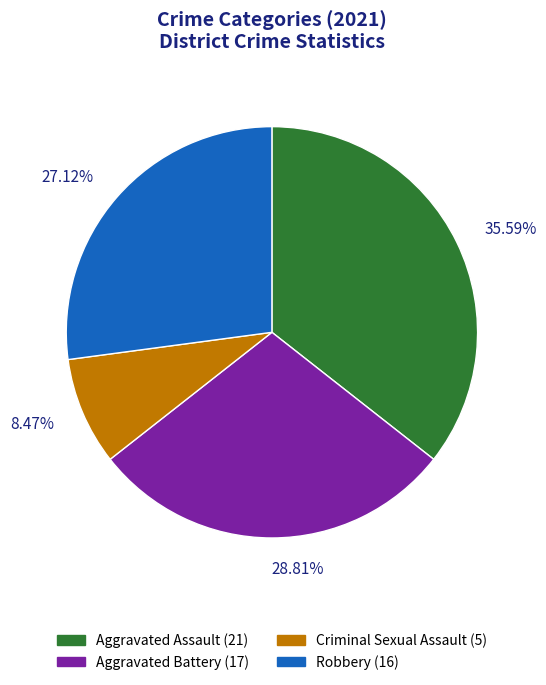

Rank the categories by value from lowest to highest.

Criminal Sexual Assault, Robbery, Aggravated Battery, Aggravated Assault